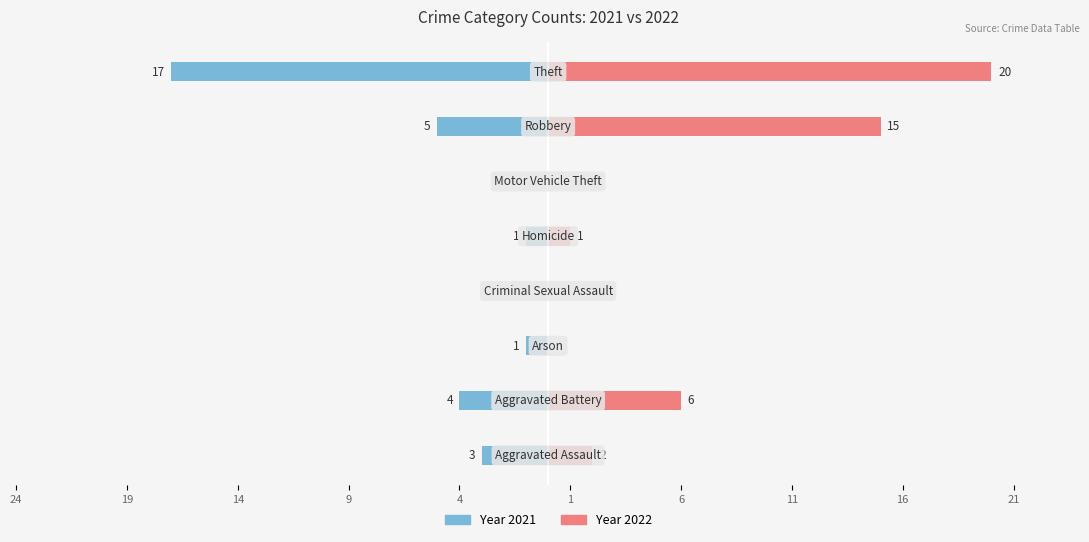

What is the label of the 3rd bar from the left?

Arson